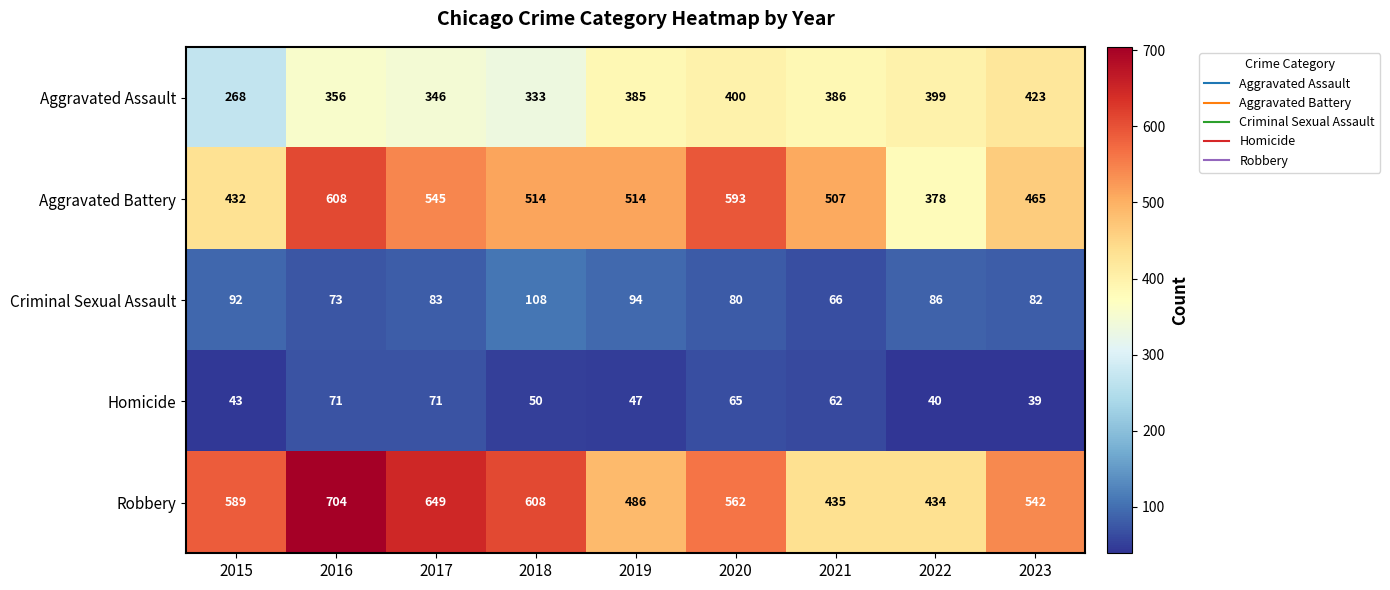

What is the difference between the highest and lowest values at 2016?

633